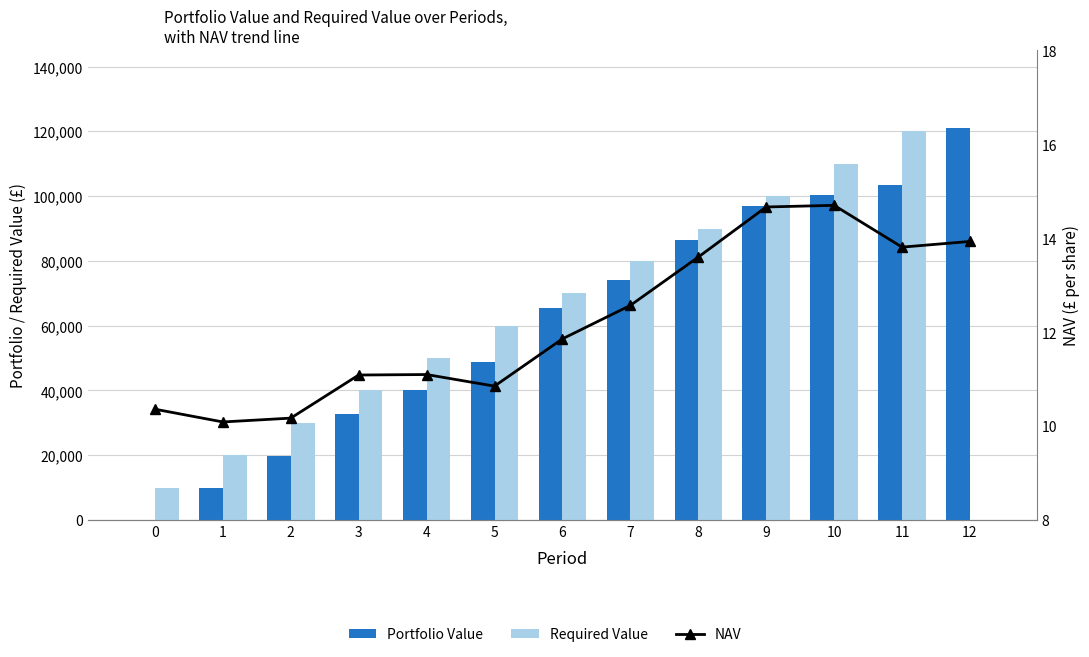

True or false: Portfolio Value has a value of 31385.9 at 9.

False